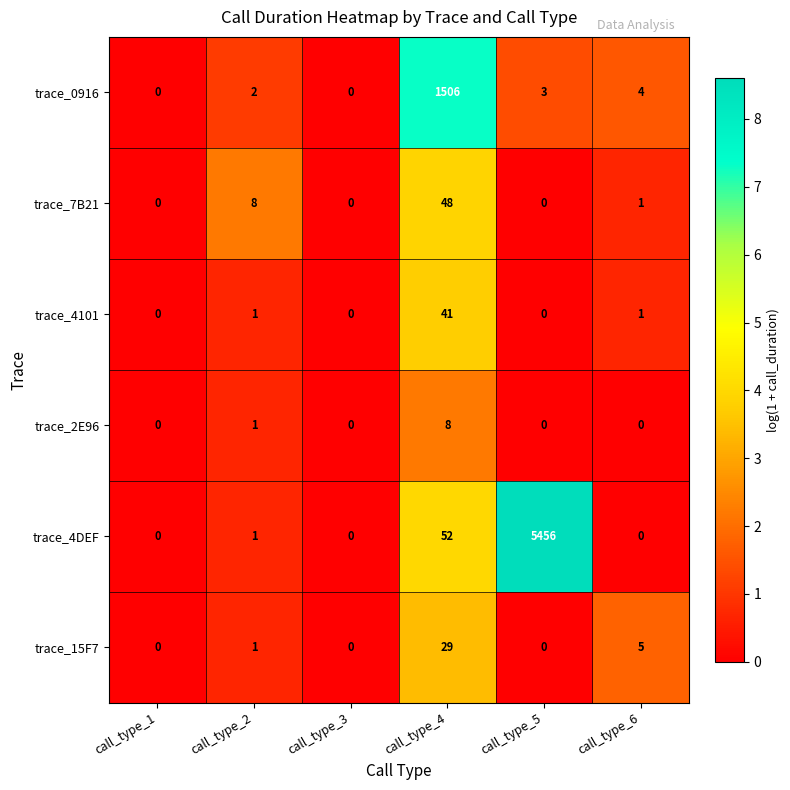

What is the difference between the maximum and second lowest values in the trace_0916 series?

1506